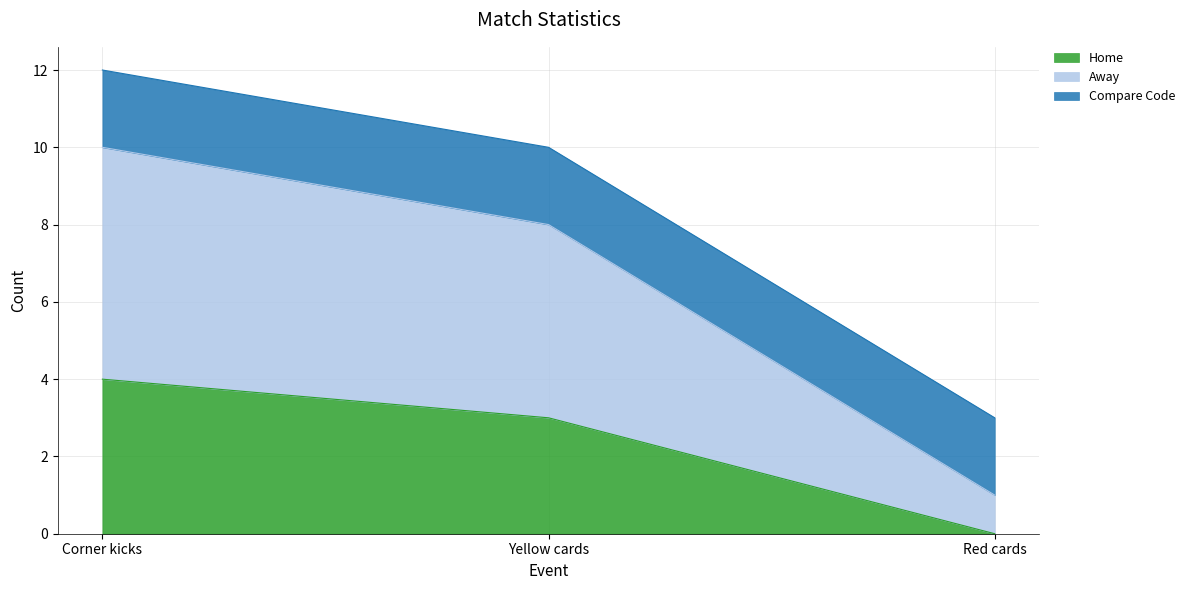

Is the value of Home at Yellow cards greater than the value of Away at Corner kicks?

No